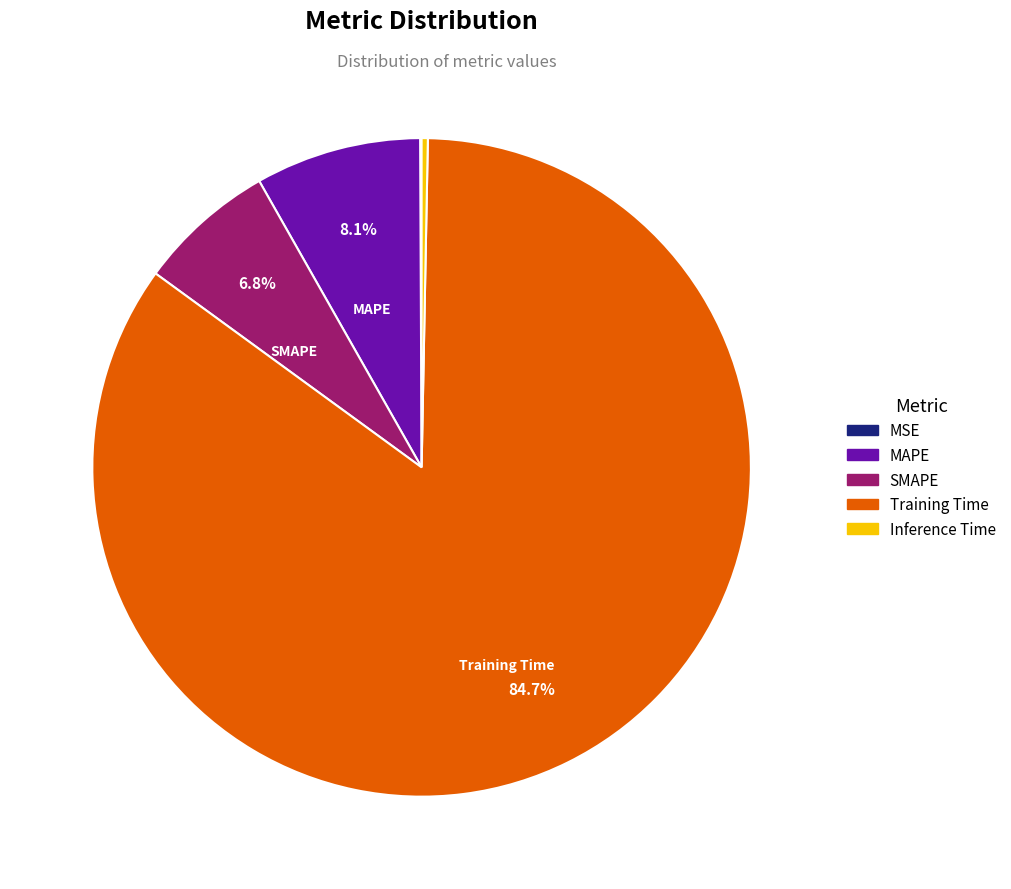

To the nearest percent, what is the average slice percentage?

20%